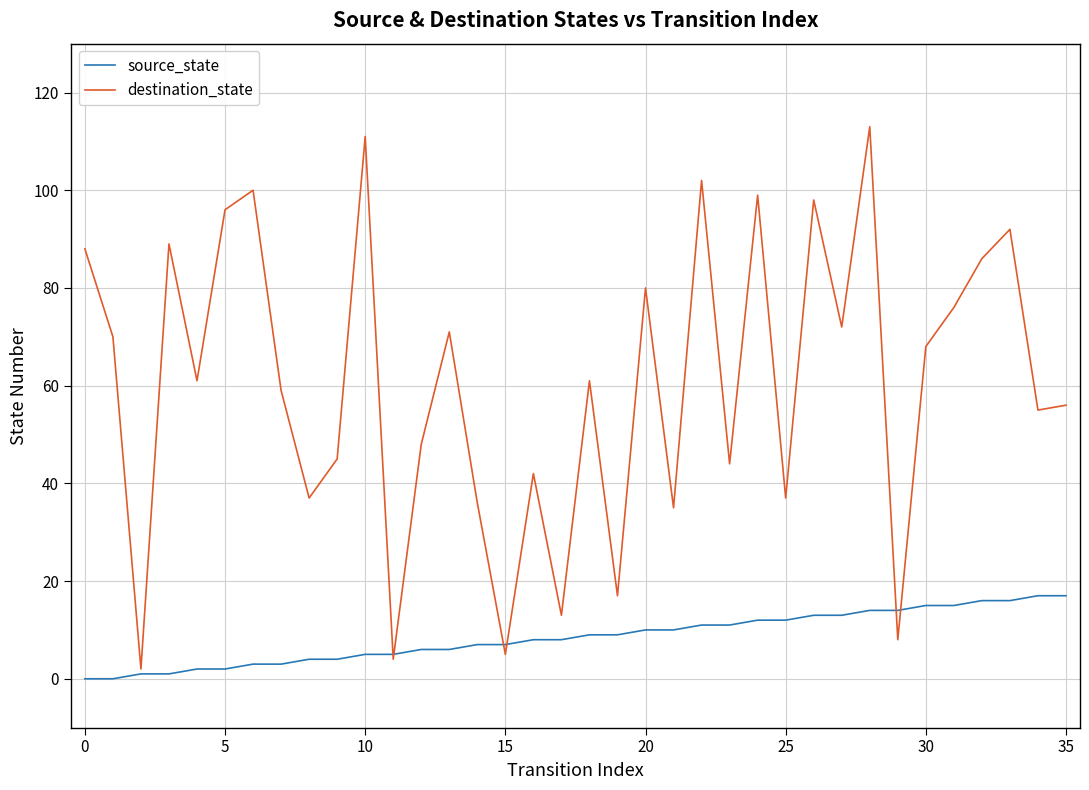

What is the maximum value shown in the chart?

113